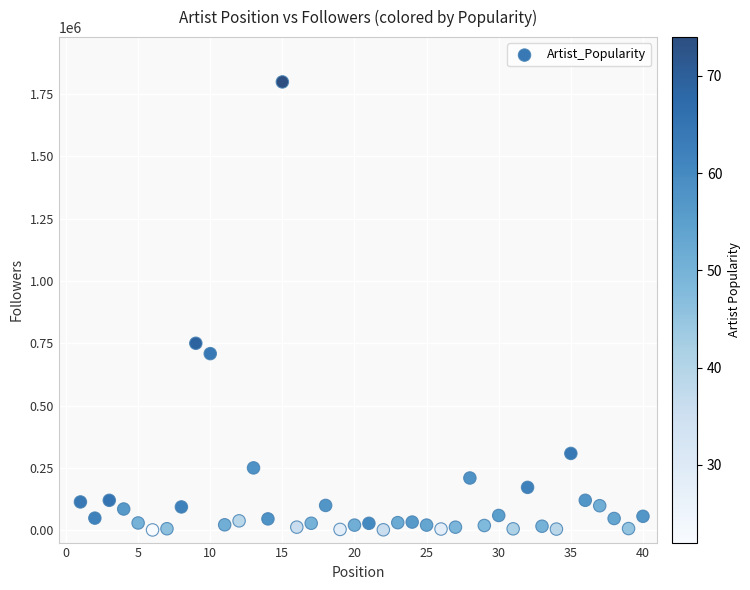

What Y value in the scatter plot is closest to 899822?

749935